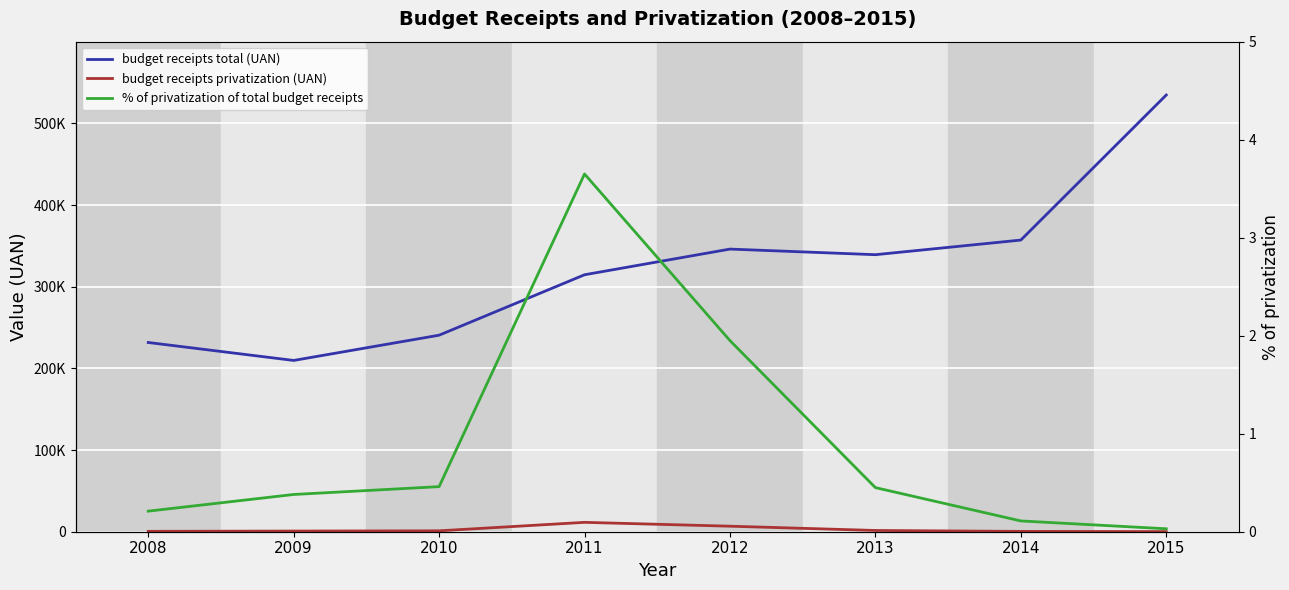

Reading right to left, extract all data points from this chart.

budget receipts total (UAN): 2015=534694.8	2014=357084.2	2013=339180.3	2012=346054.0	2011=314616.9	2010=240615.2	2009=209700.3	2008=231686.3
budget receipts privatization (UAN): 2015=151.5	2014=405.6	2013=1541.1	2012=6763.3	2011=11480.4	2010=1097.1	2009=803.6	2008=480.7
% of privatization of total budget receipts: 2015=0.0	2014=0.1	2013=0.5	2012=1.9	2011=3.6	2010=0.5	2009=0.4	2008=0.2